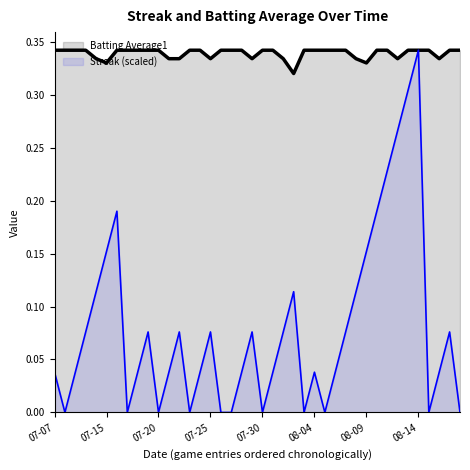

How many data points does each series have?

40